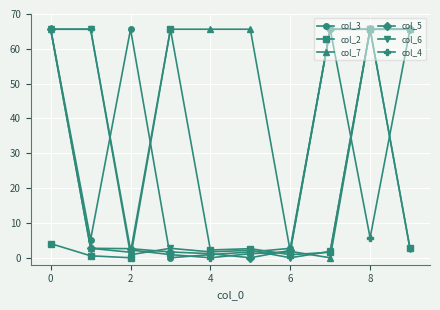

In col_2, how many points are lower than both neighbors (excluding endpoints)?

3